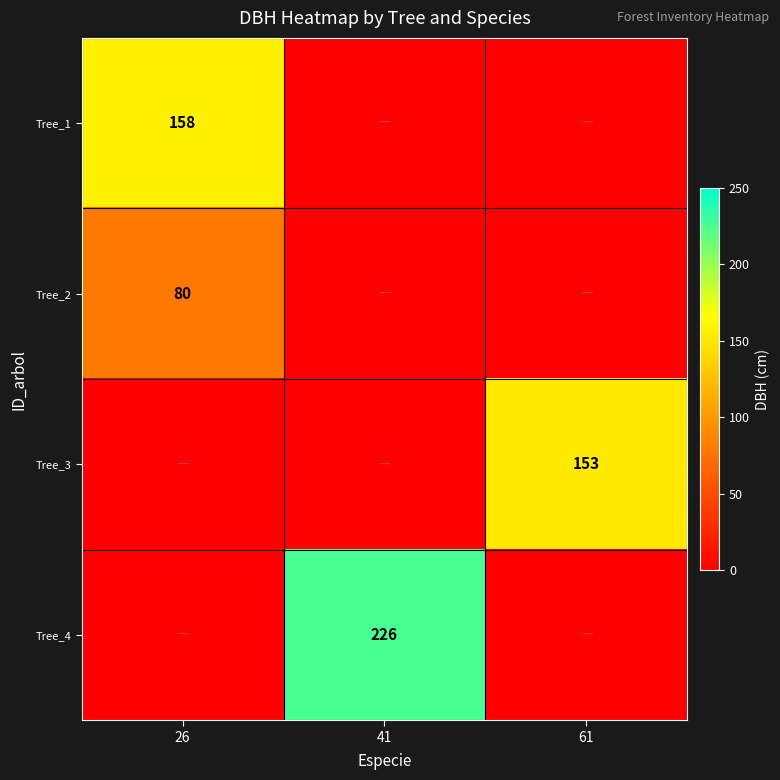

The value of Tree_4 at 41 is 318. True or false?

False